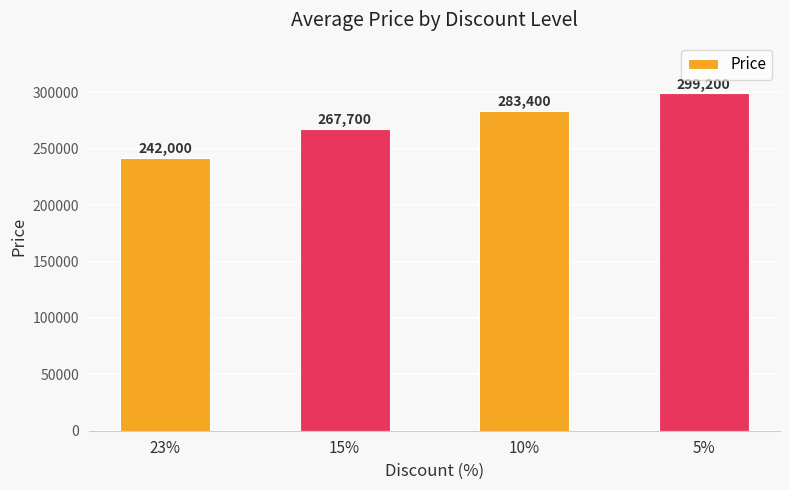

Approximately how many times larger is the value at 23% compared to 5%?

0.8